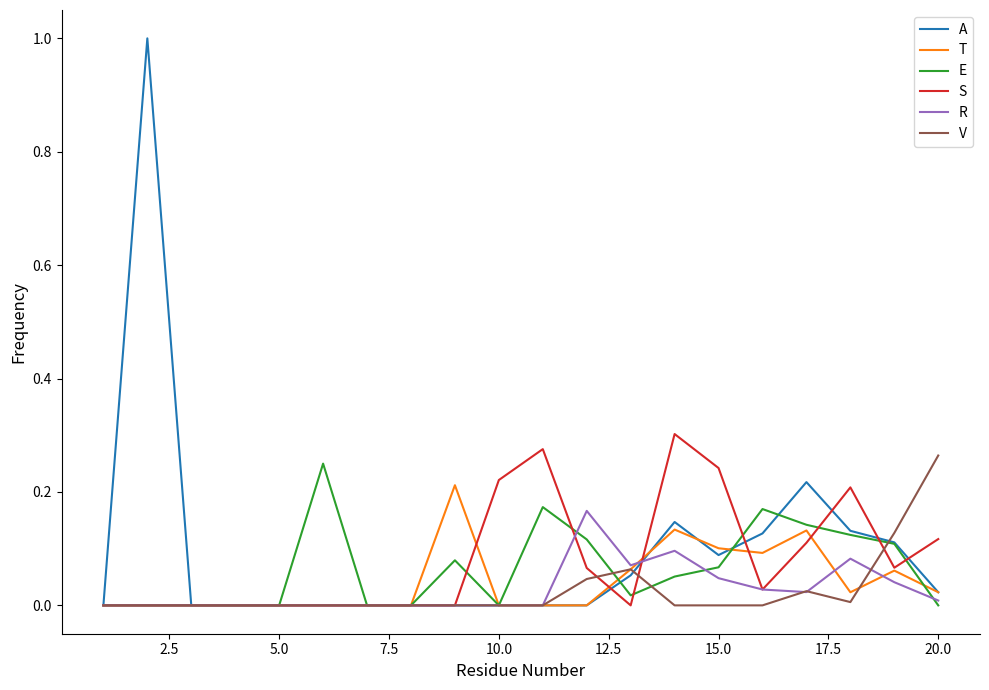

What is the maximum value shown in the chart?

1.0